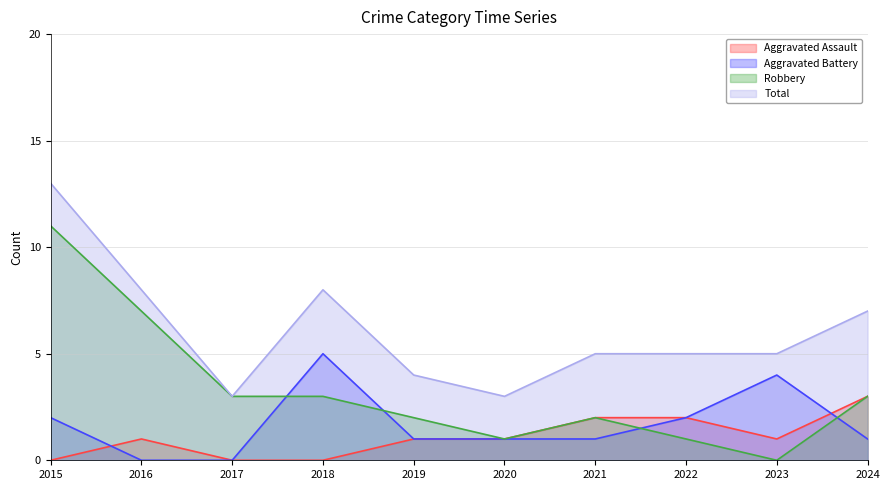

True or false: Robbery has more than 2 interior local peaks.

False